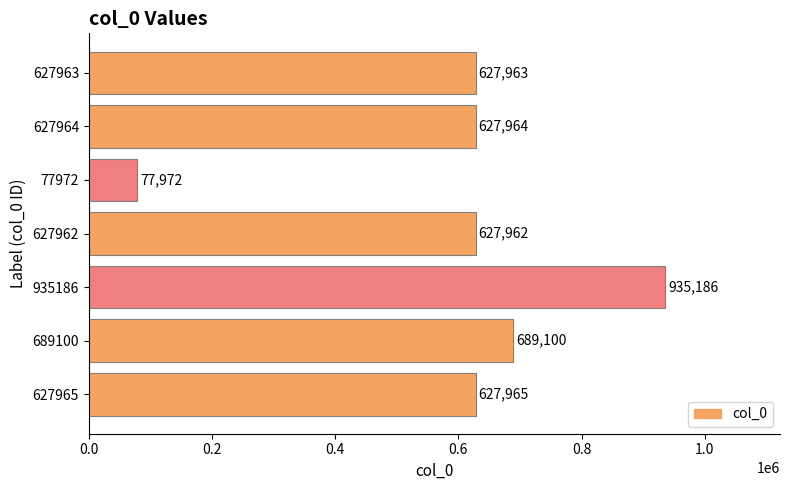

What is the average value?

602016